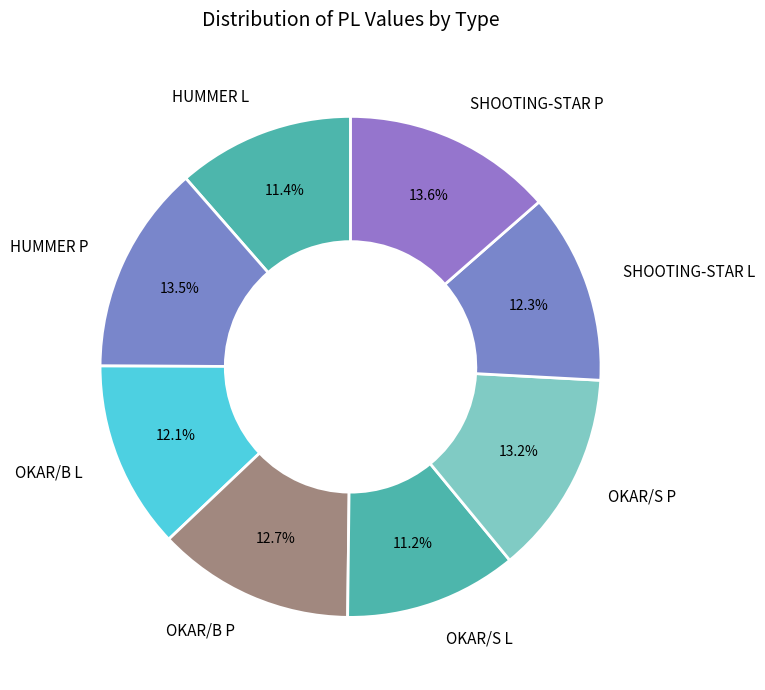

What is the ratio of the value at OKAR/B L to the value at OKAR/S P?

0.9